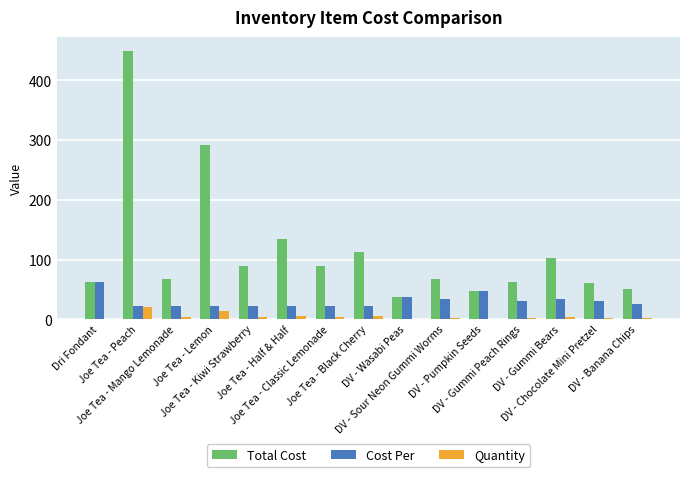

Which series has the largest total across all categories?

Total Cost